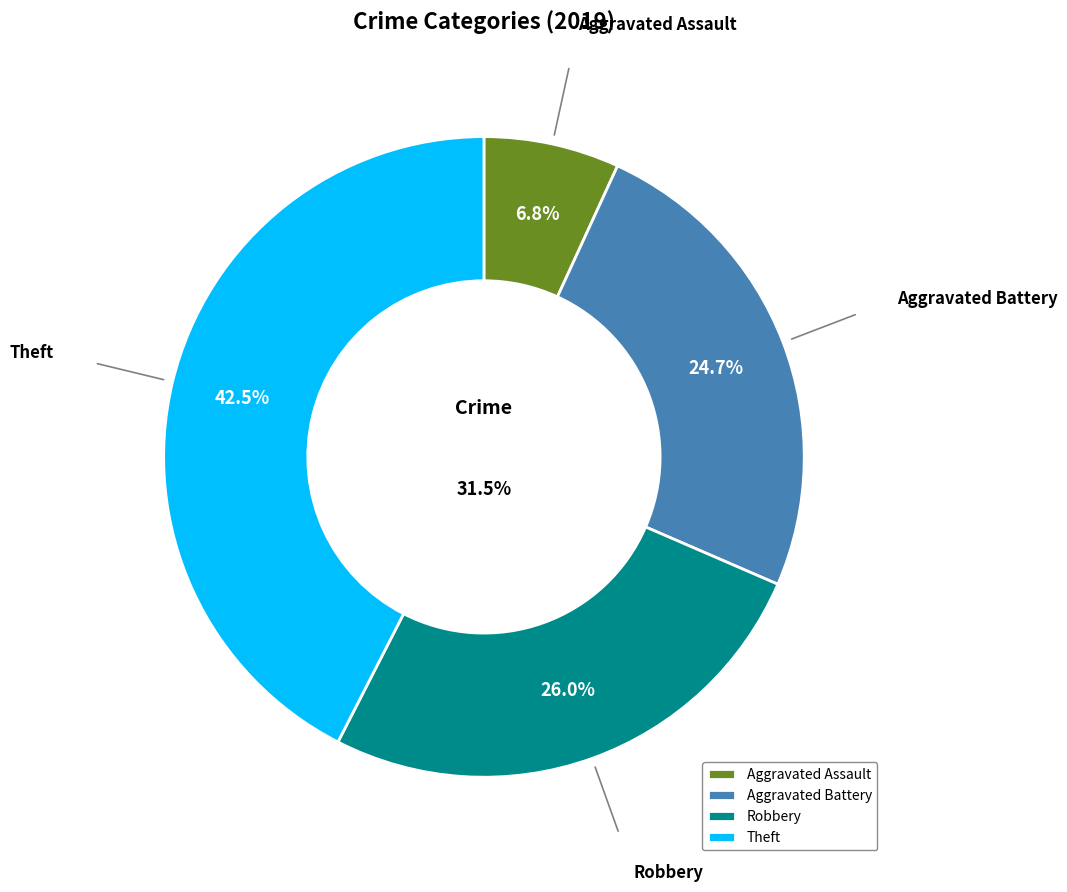

Is there any slice that represents more than half of the pie?

No